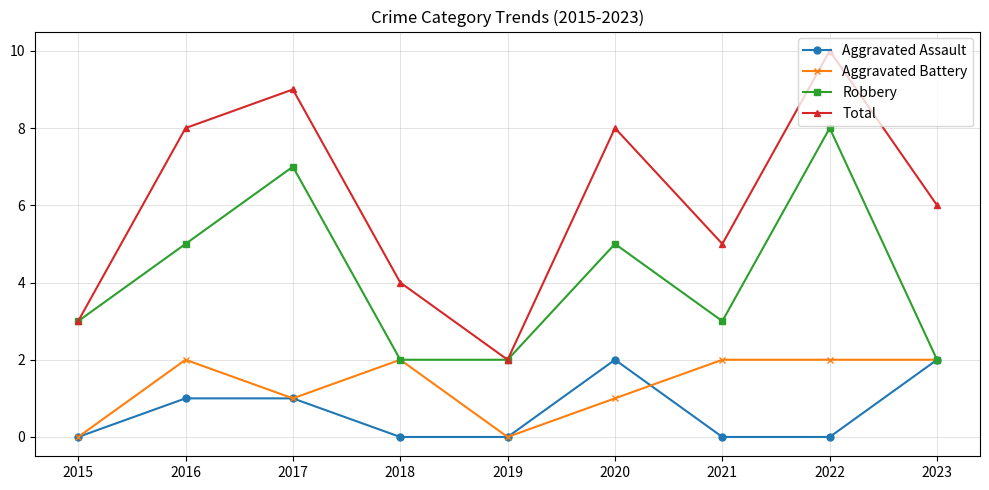

At 2020, list the series in order from smallest to largest.

Aggravated Battery, Aggravated Assault, Robbery, Total